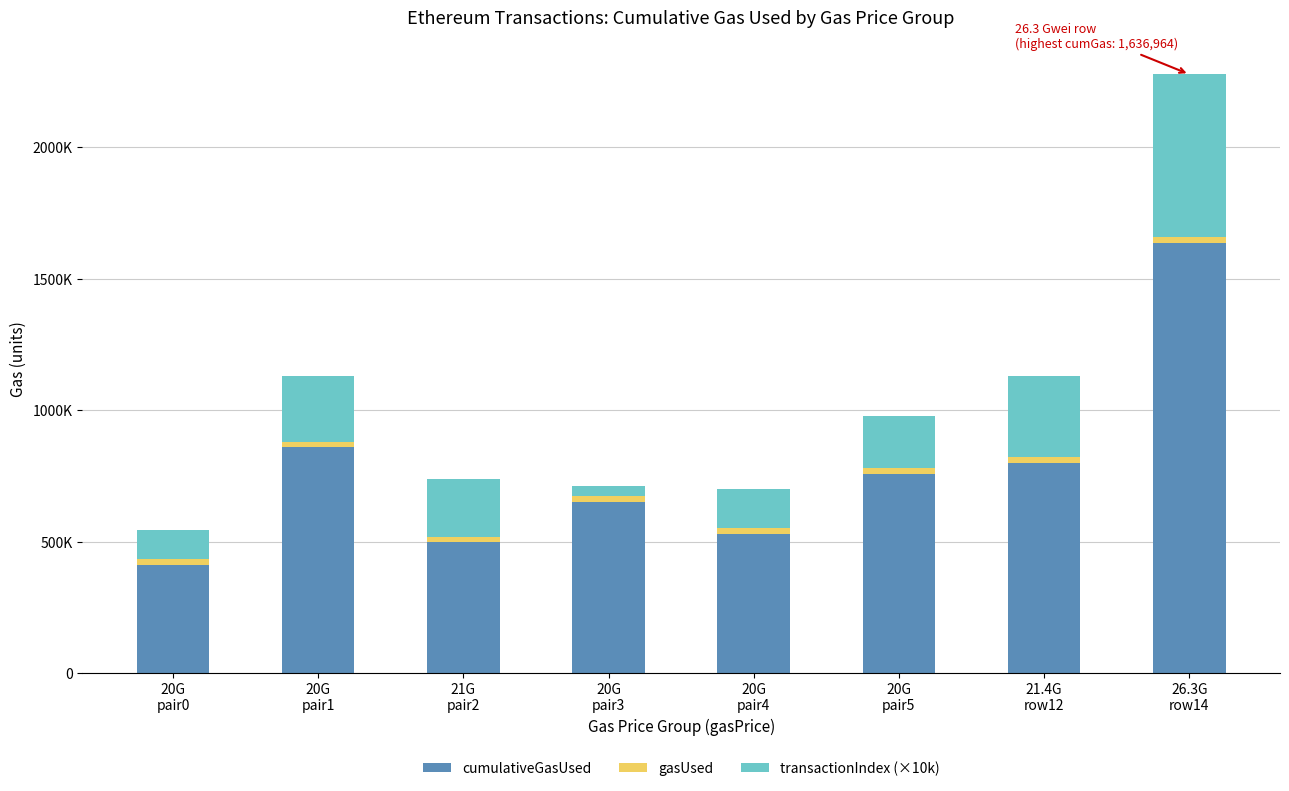

What is the difference between the second highest and second lowest values in the transactionIndex (×10k) series?

200000